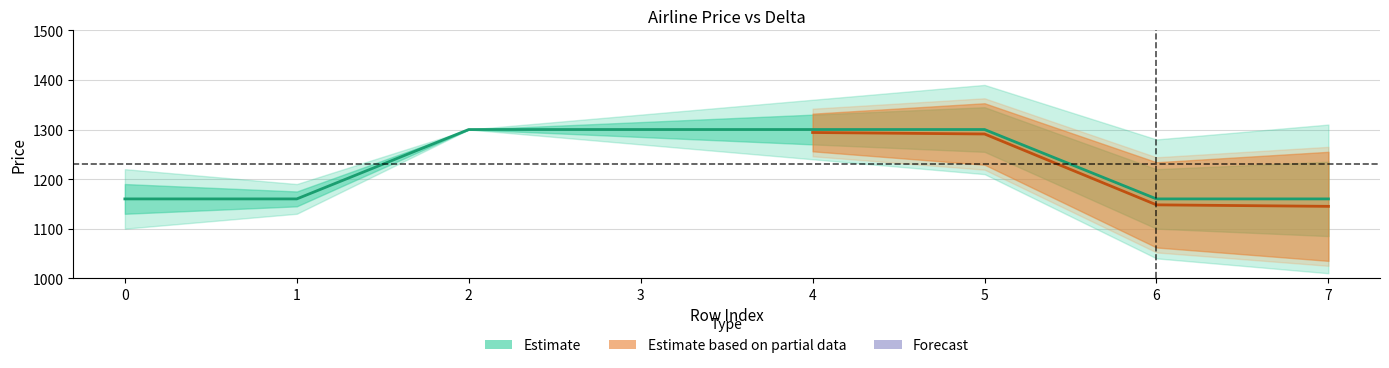

What is the change in value from 1 to 5?

+140